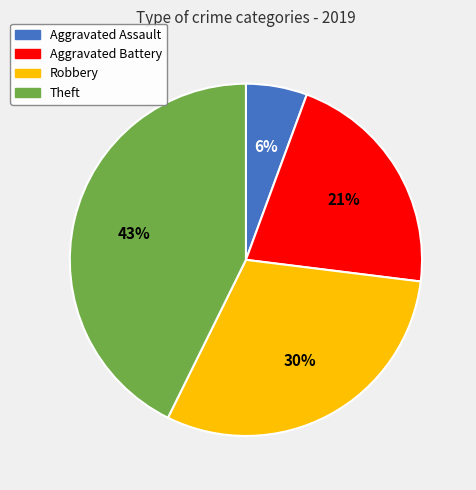

How many slices are in this pie chart?

4